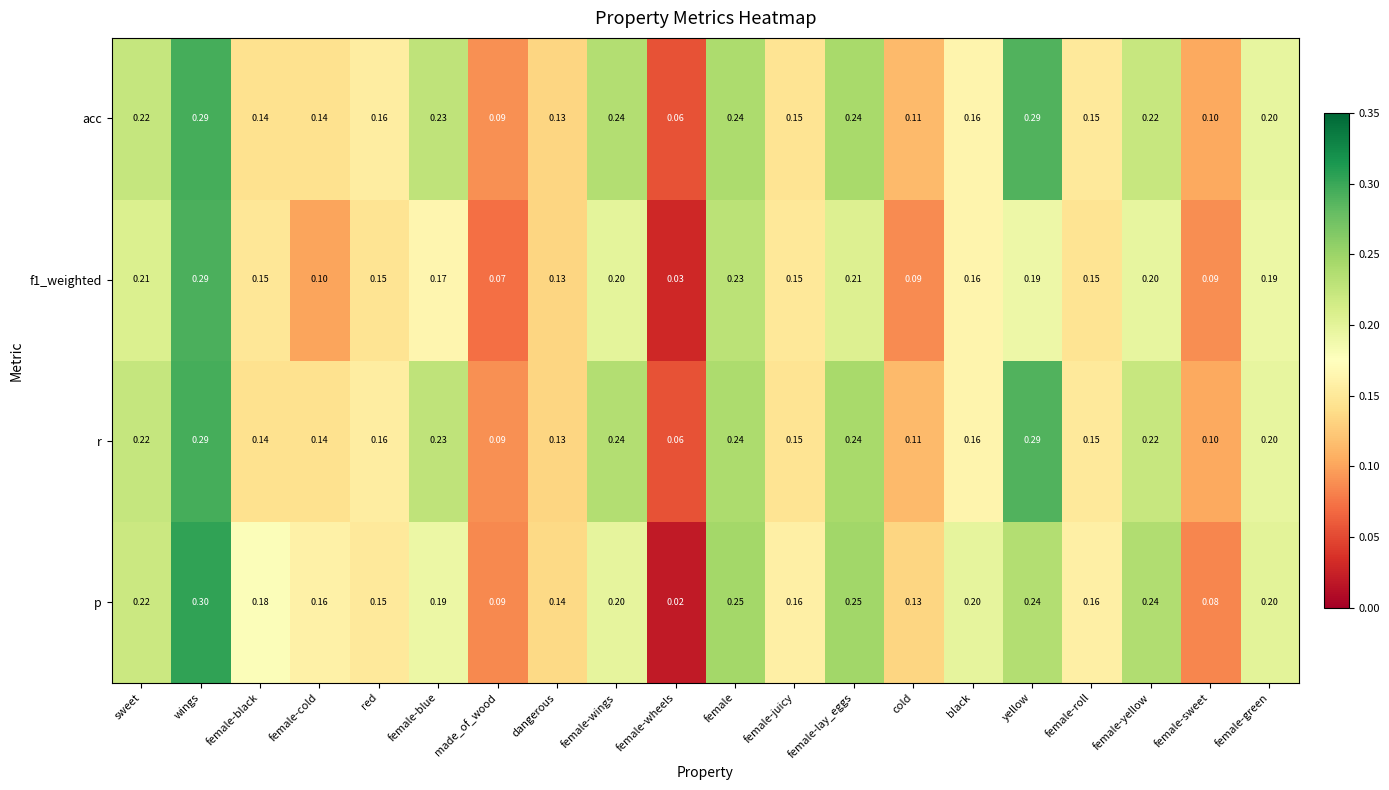

At which category is the sum across all series the highest?

wings